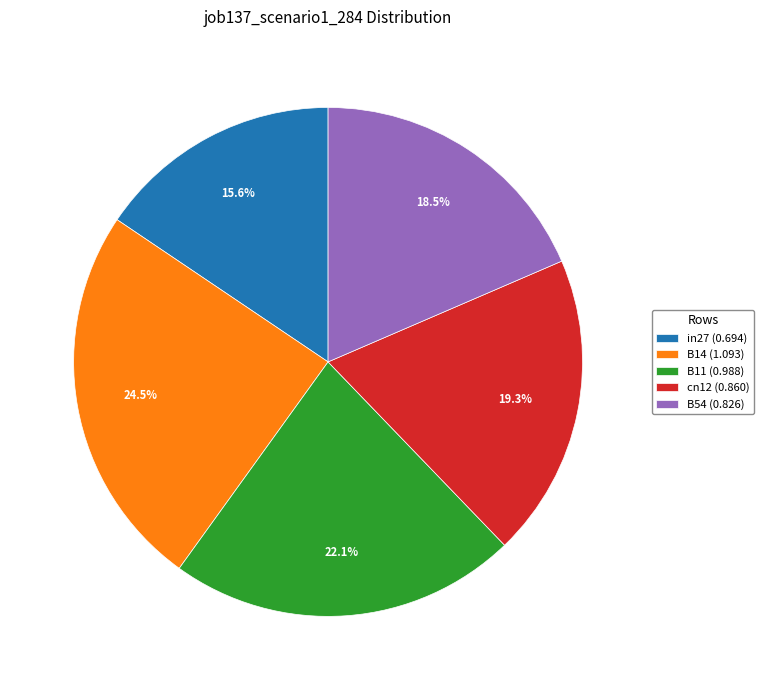

To the nearest percent, what percentage of the pie is cn12?

19%